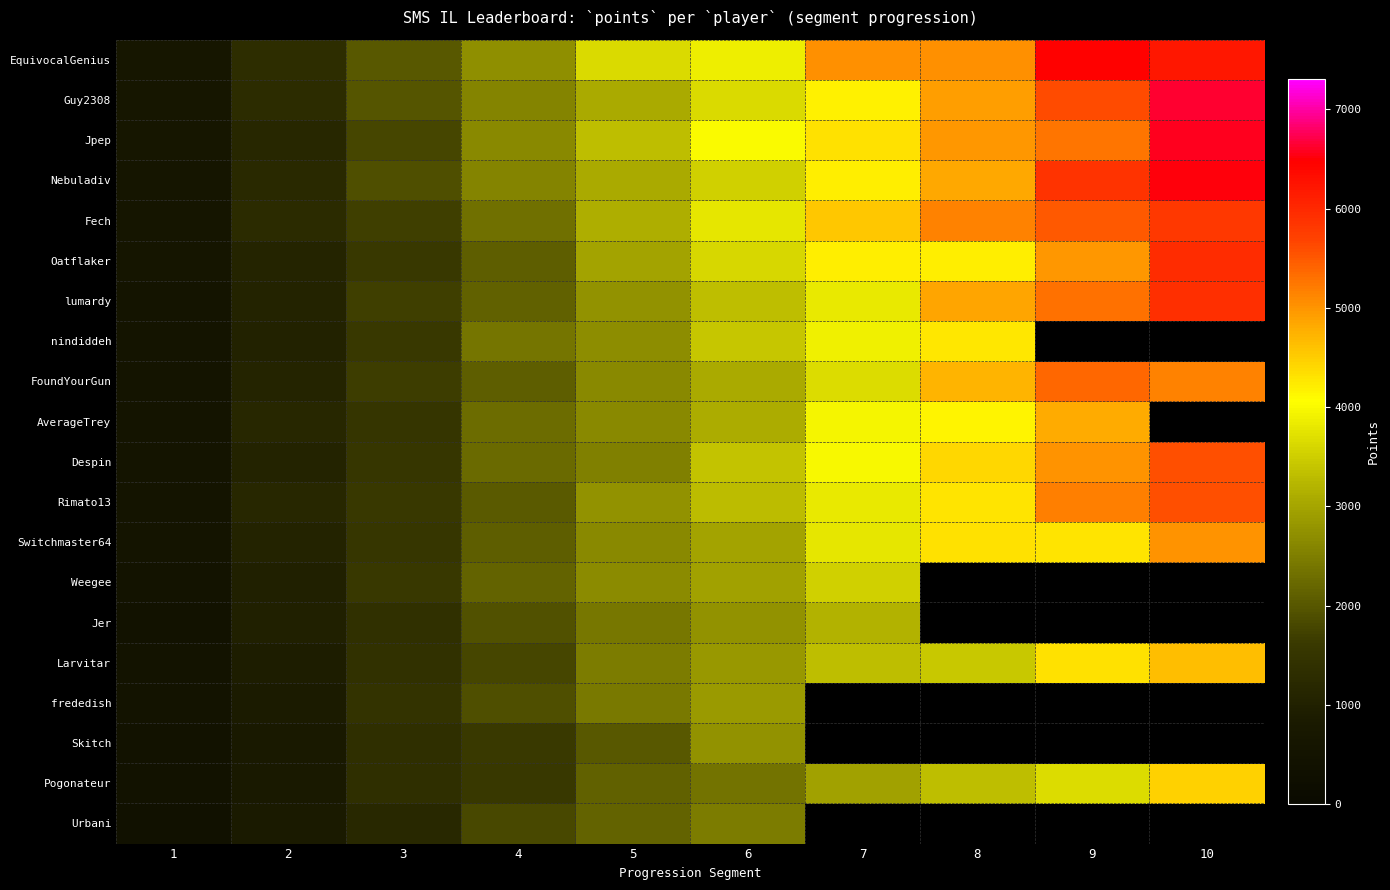

The row_9 series shows 548.4 at 1. True or false?

True